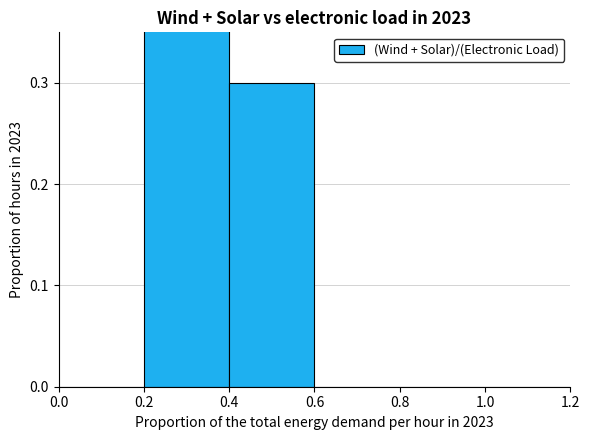

Reading right to left, transcribe all the data shown in this chart.

1.0=0.0	0.8=0.0	0.6=0.0	0.4=0.3	0.2=0.7	0.0=0.0